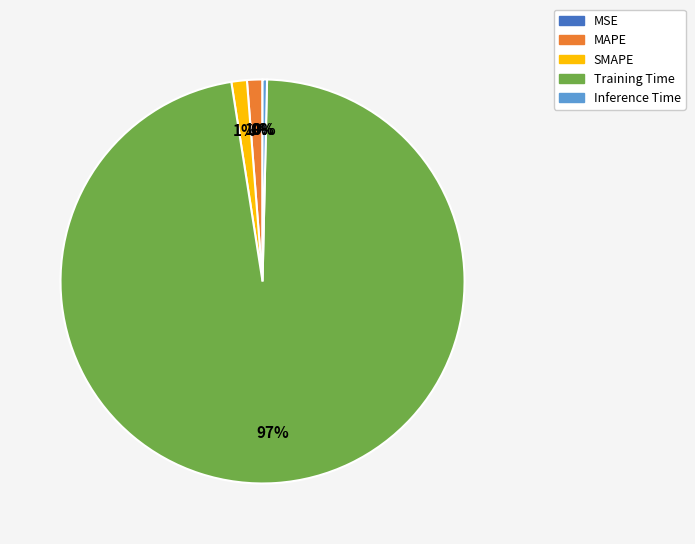

Does Training Time account for over 50% of the chart?

Yes